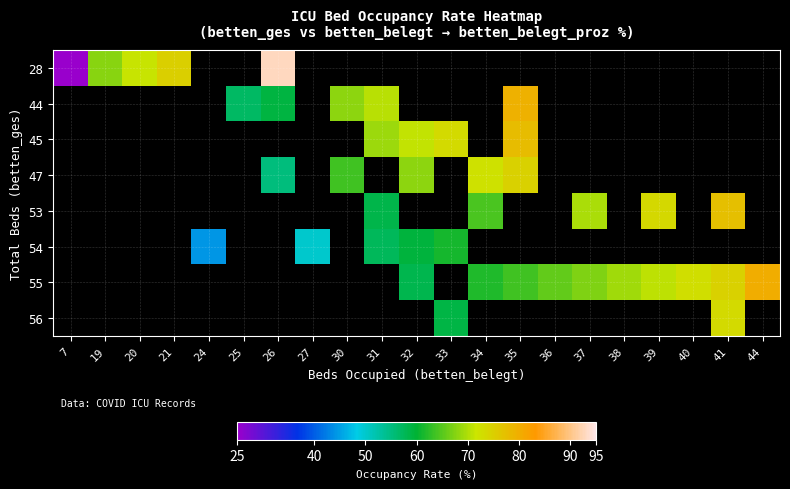

How many data points does each series have?

21